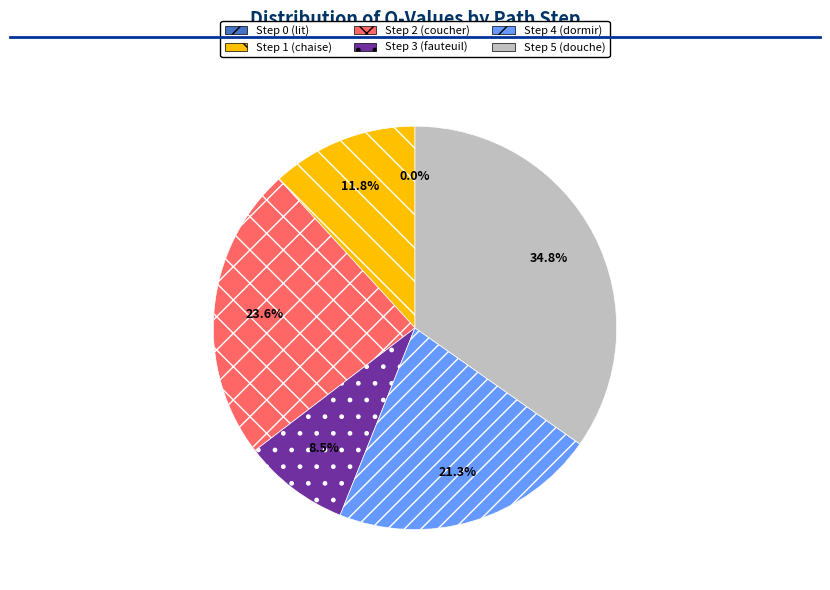

How many slices are in this pie chart?

6